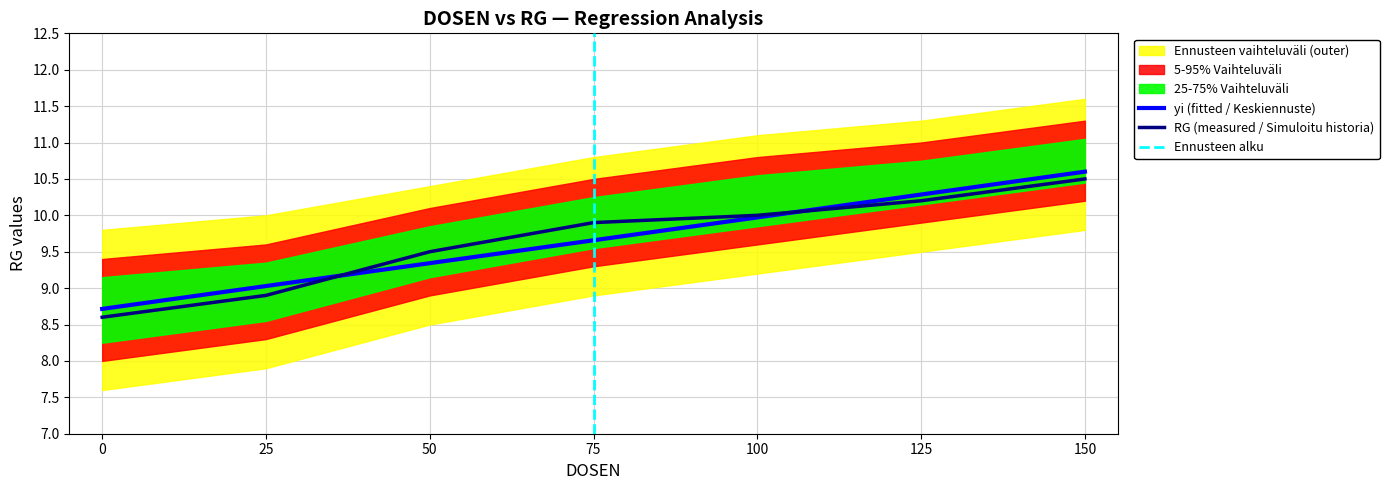

What is the difference between the maximum and minimum values in the yi (fitted) series?

1.9